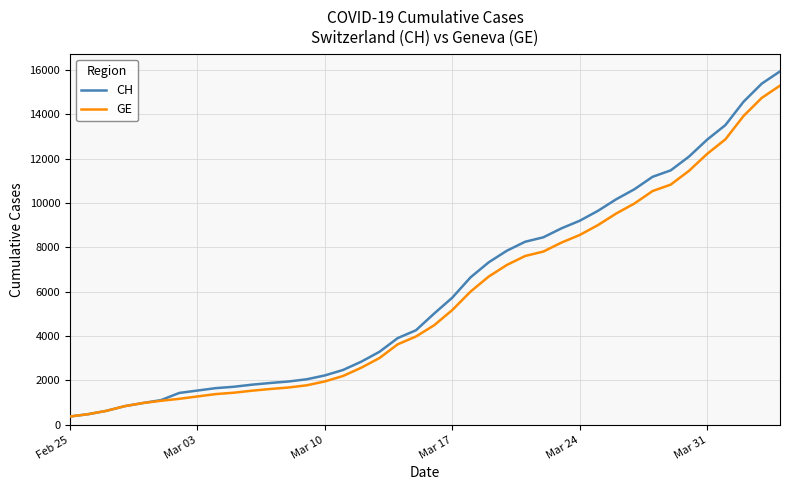

How many categories are shown in the chart?

40